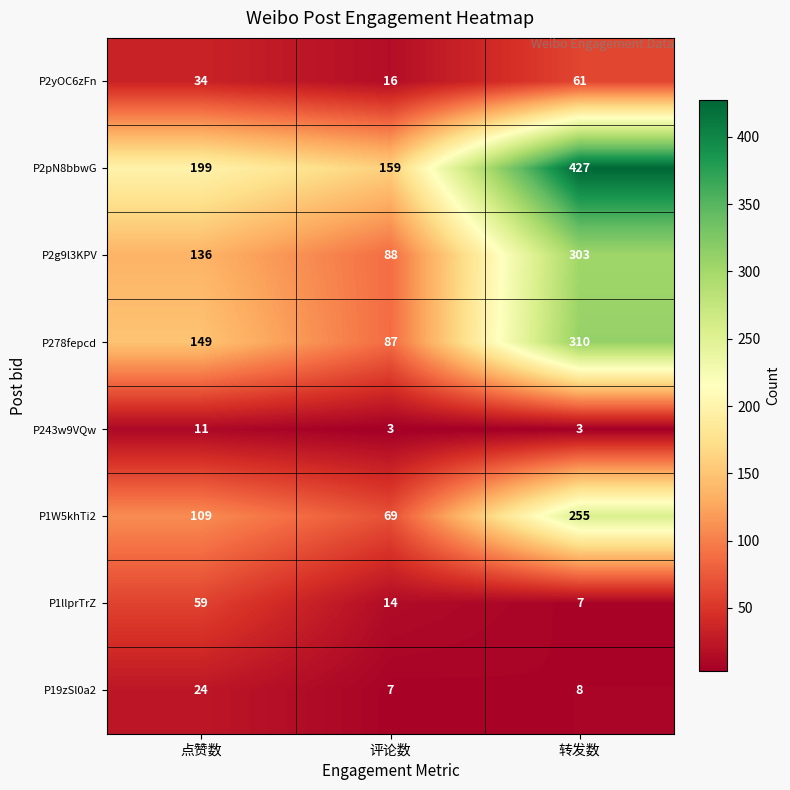

Reading right to left, what are all the values shown in this chart?

P2yOC6zFn: 转发数=61	评论数=16	点赞数=34
P2pN8bbwG: 转发数=427	评论数=159	点赞数=199
P2g9l3KPV: 转发数=303	评论数=88	点赞数=136
P278fepcd: 转发数=310	评论数=87	点赞数=149
P243w9VQw: 转发数=3	评论数=3	点赞数=11
P1W5khTi2: 转发数=255	评论数=69	点赞数=109
P1llprTrZ: 转发数=7	评论数=14	点赞数=59
P19zSl0a2: 转发数=8	评论数=7	点赞数=24